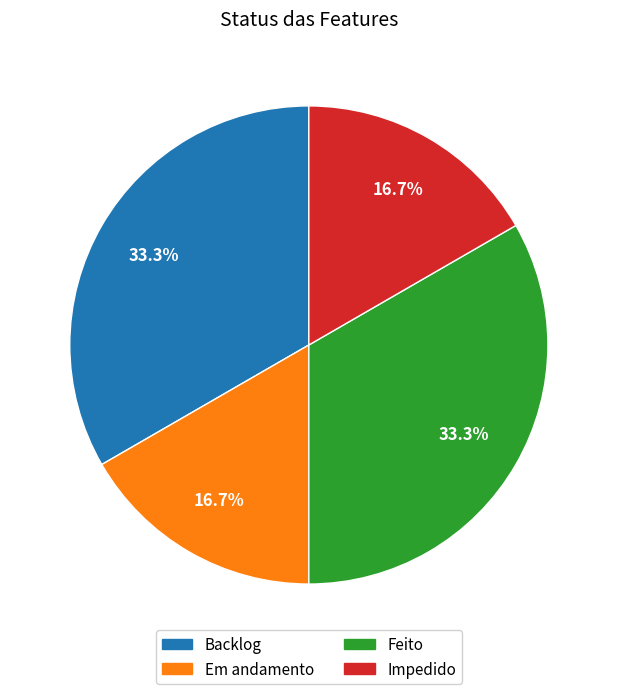

Is the sum of Backlog and Feito greater than half?

Yes